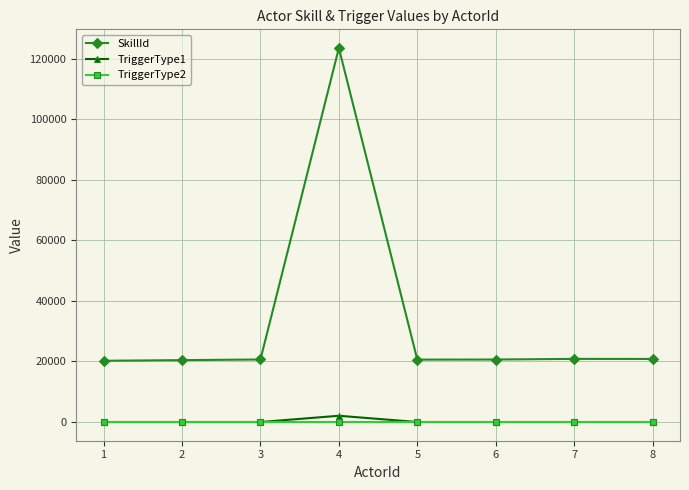

Is the value of SkillId at 5 greater than the value of TriggerType1 at 7?

Yes